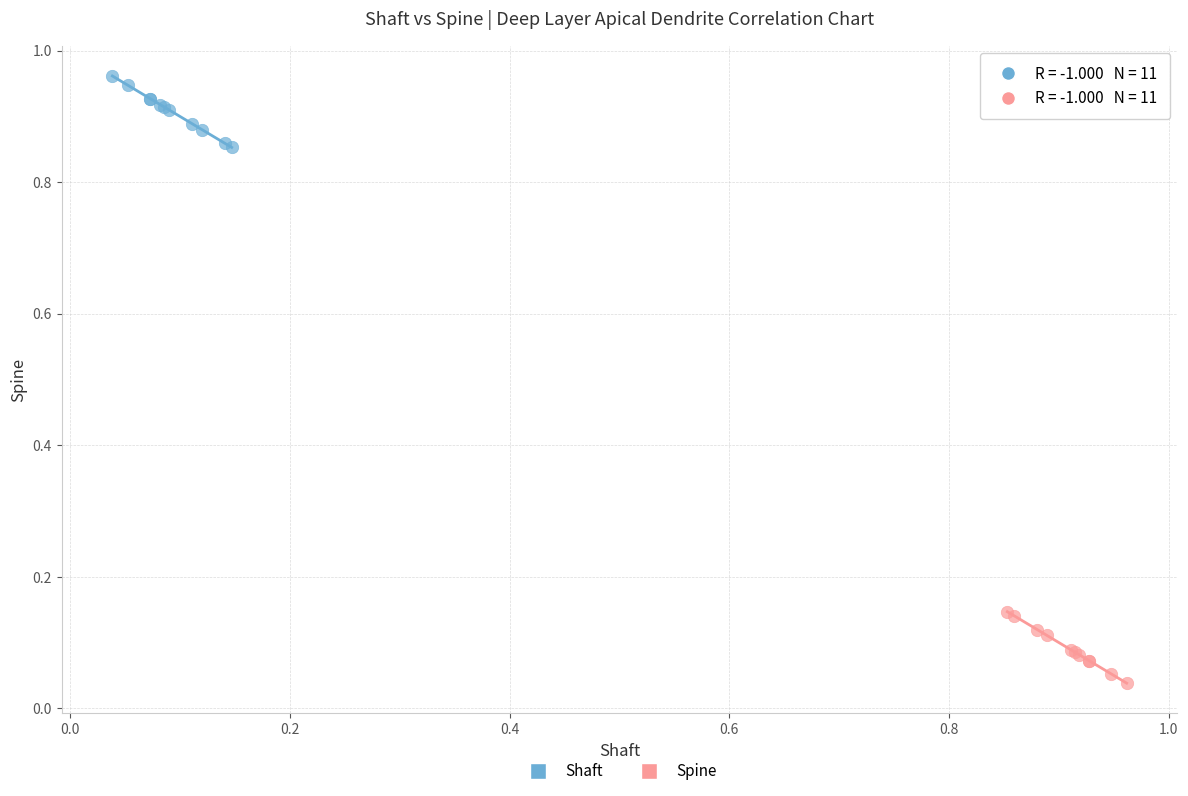

Which series reaches the maximum Y coordinate?

Shaft